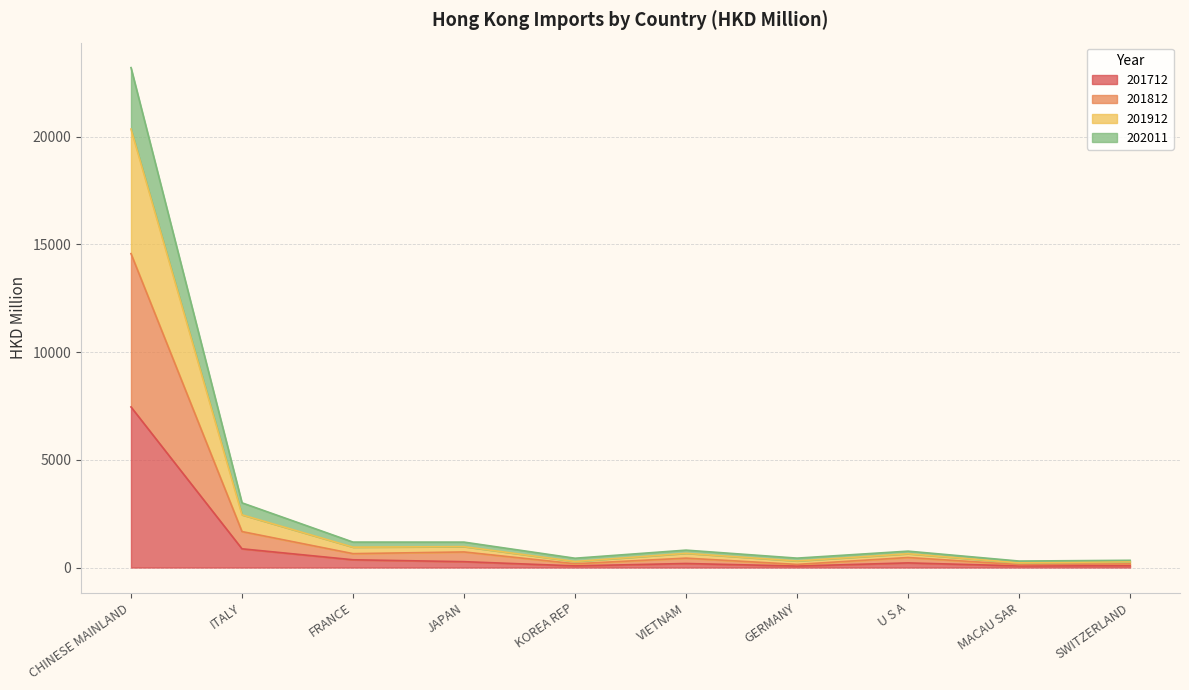

At which category is the sum across all series the highest?

CHINESE MAINLAND